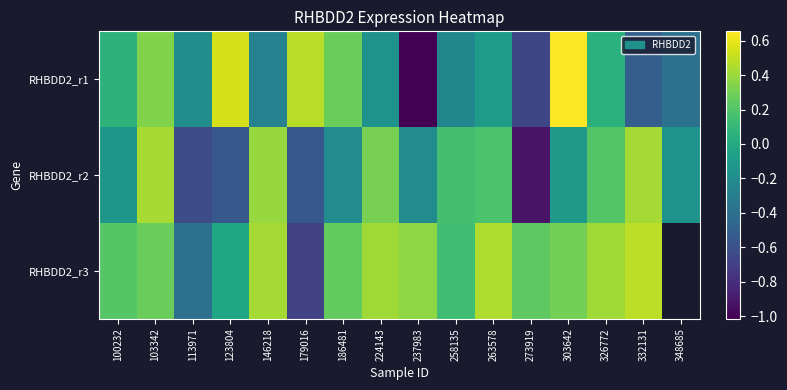

Rank the series at 332131 from highest to lowest value.

RHBDD2_r3, RHBDD2_r2, RHBDD2_r1